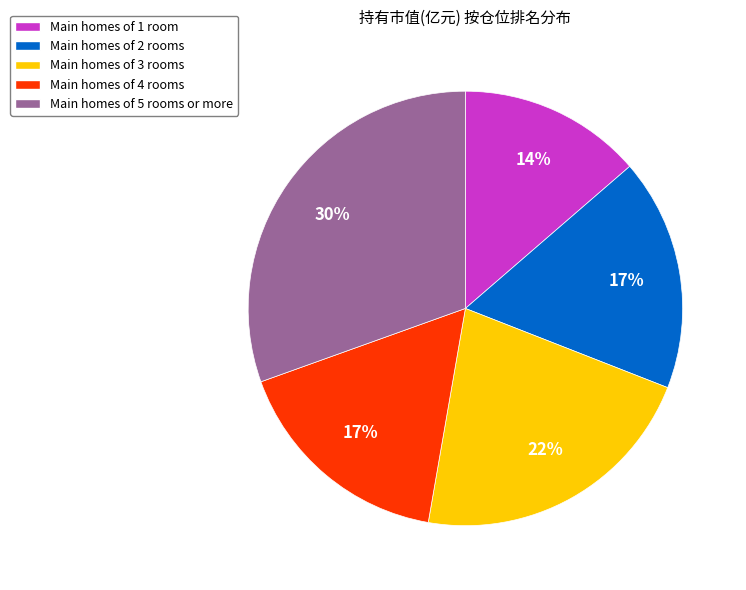

True or false: Main homes of 3 rooms accounts for 22% of the total.

True